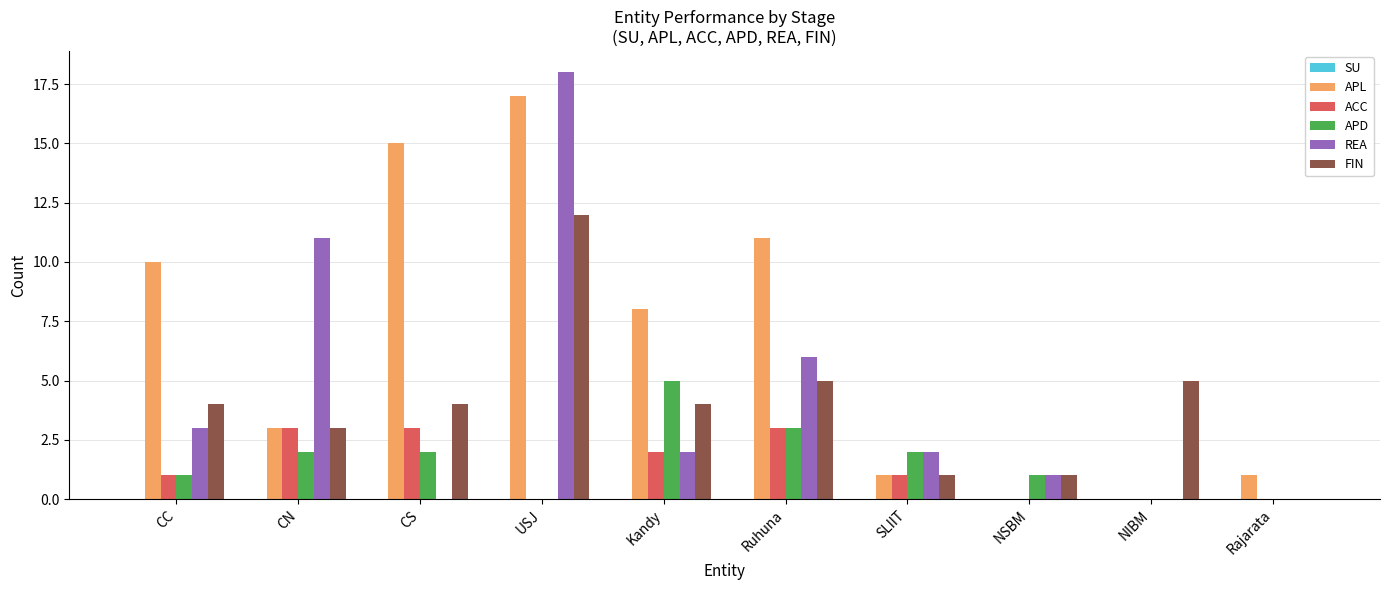

Between CN and SLIIT, which series saw the biggest shift?

REA